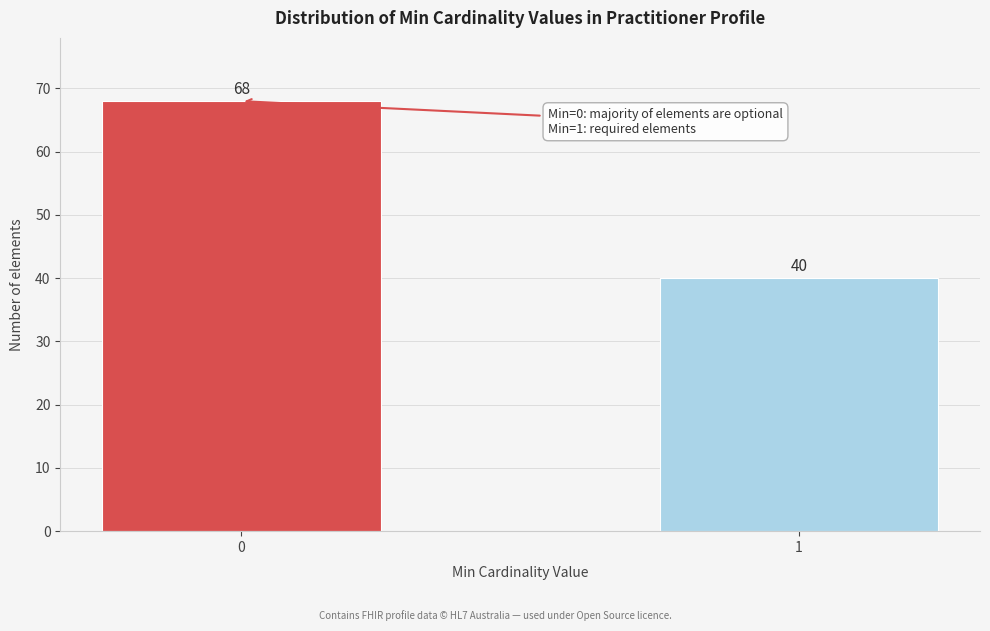

Reading right to left, extract all data points from this chart.

1=40	0=68